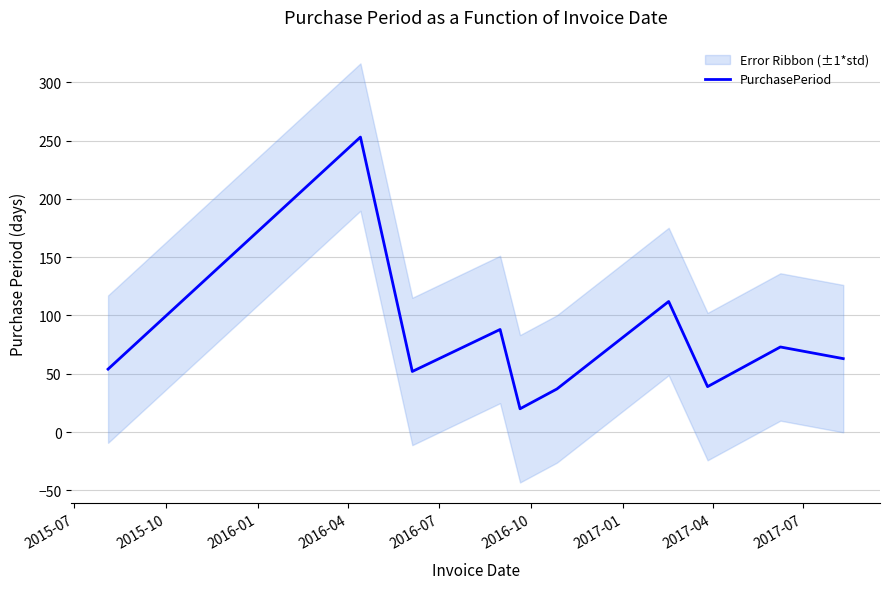

What is the lowest value of the PurchasePeriod series?

20